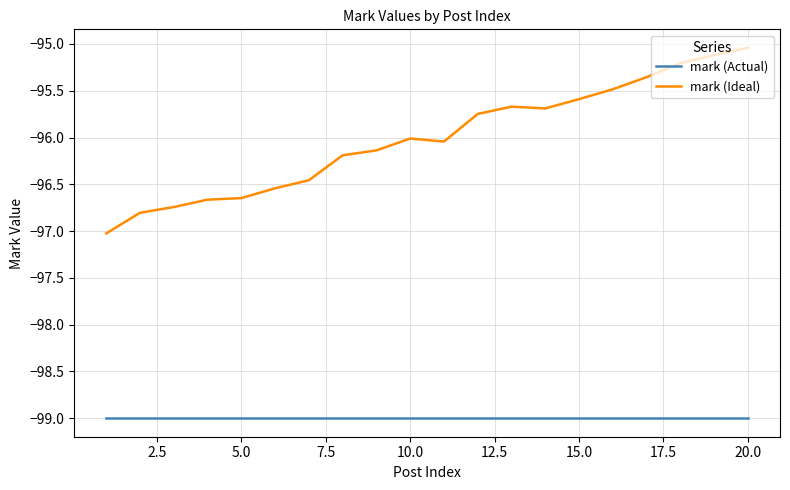

What is the minimum value for mark (Ideal)?

-97.0